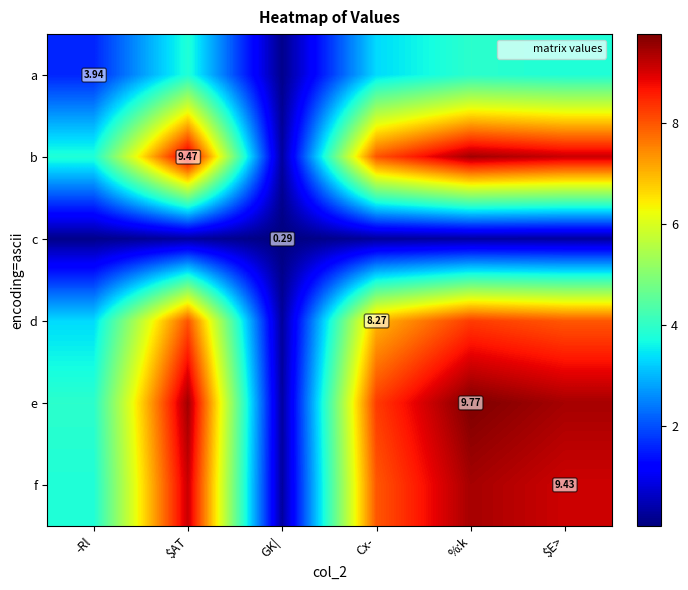

Which has a higher value, Cx- or GK|?

Cx-